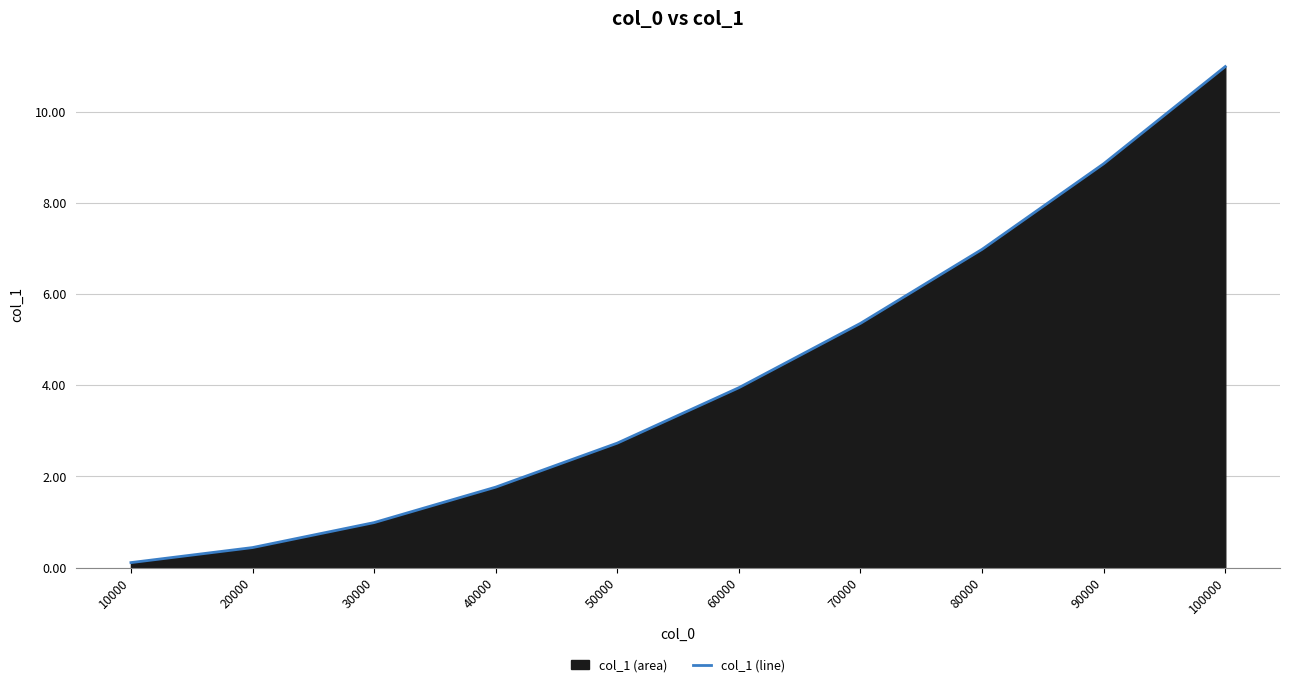

Where is the data nearest to the value 5?

70000